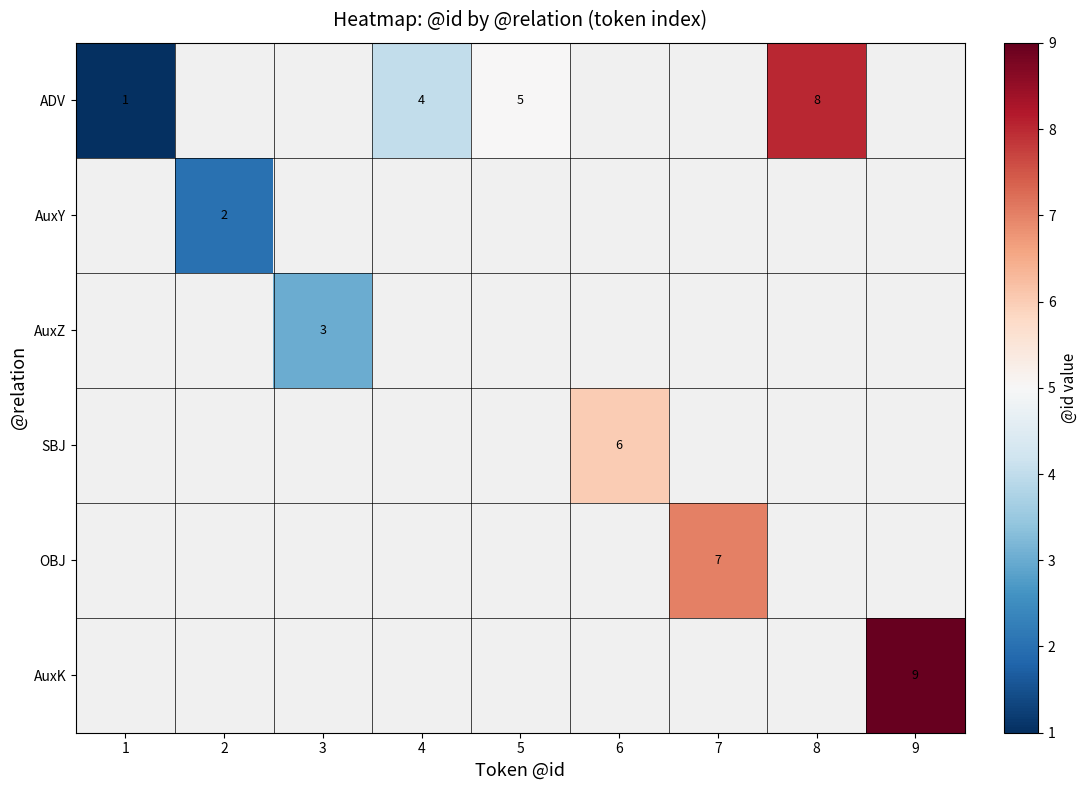

Is it true that AuxY equals 3 at 2?

False